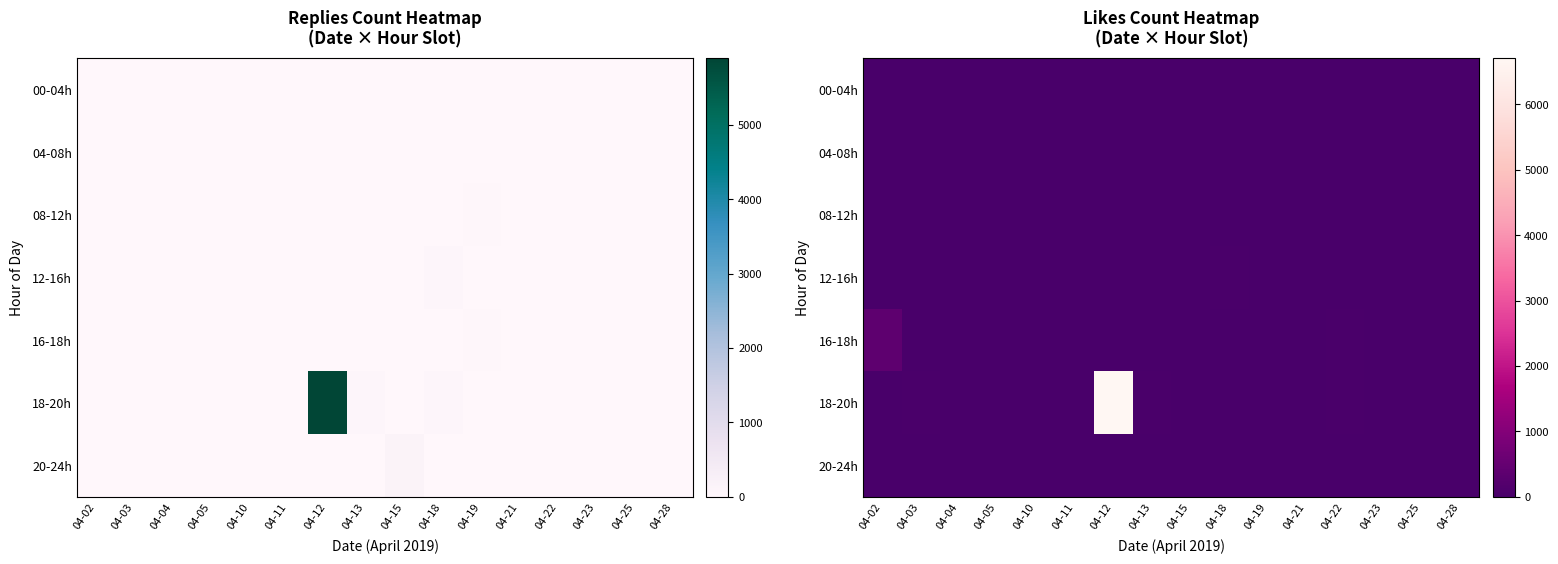

Is it true that 00-04h equals 4 at 04-04?

False